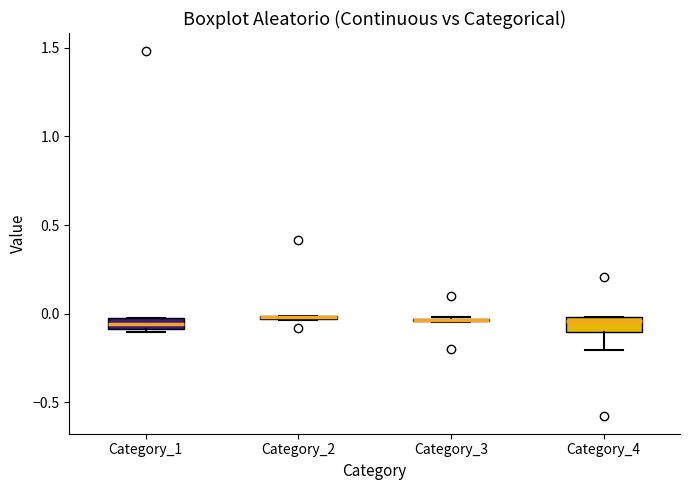

Where does the median line of the box for Category_4 sit on the y-axis? The values are not printed on the chart, so give them approximately, as read against the axis.

-0.05